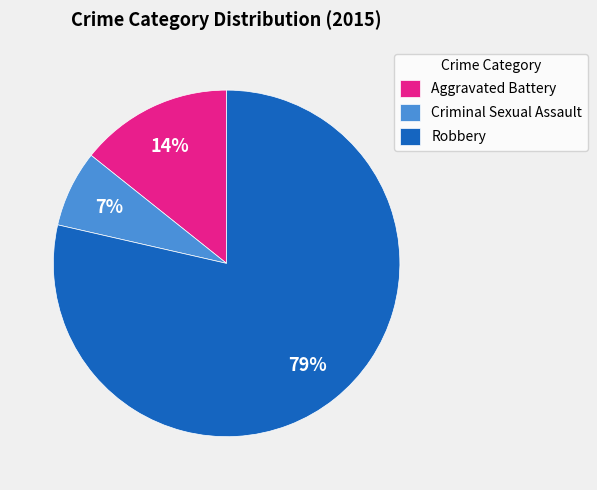

The Aggravated Battery slice represents 2% of the pie. True or false?

False